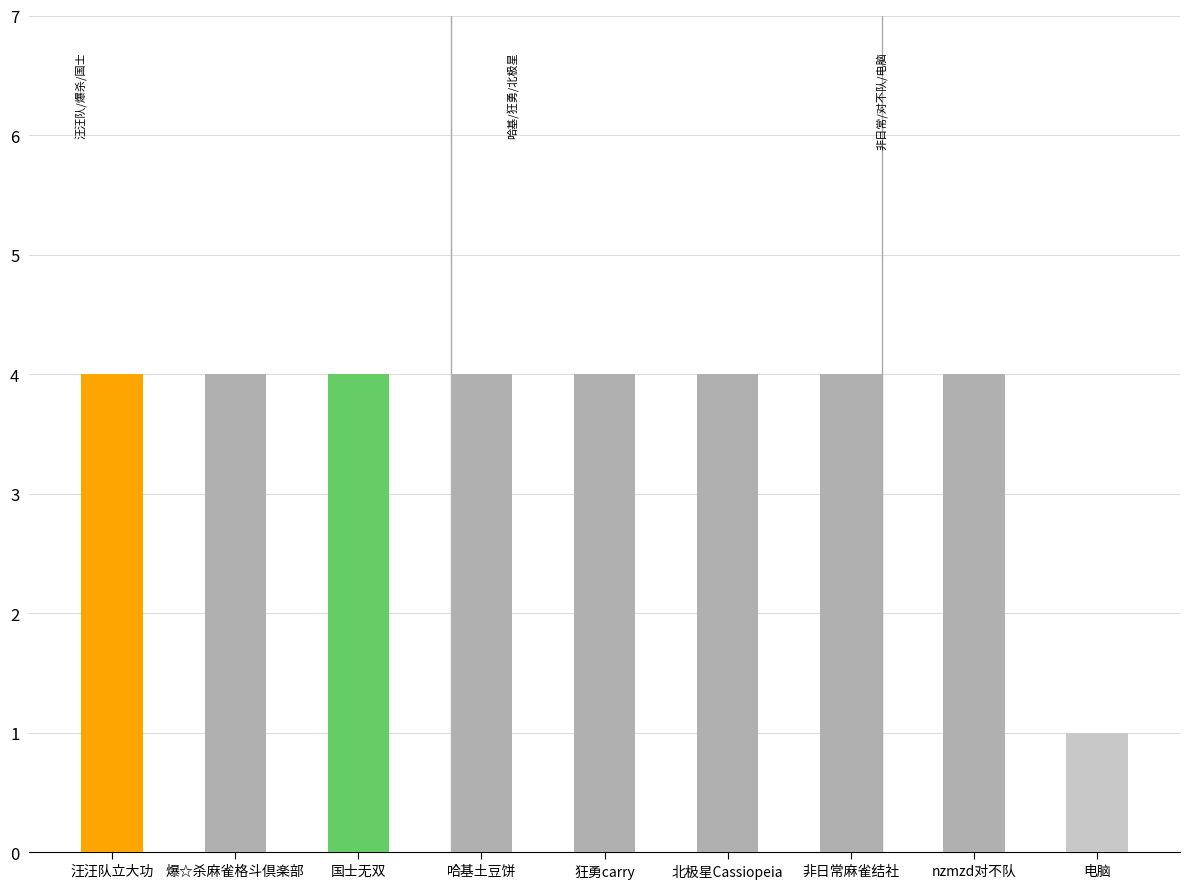

The value at 国士无双 is 4. True or false?

True